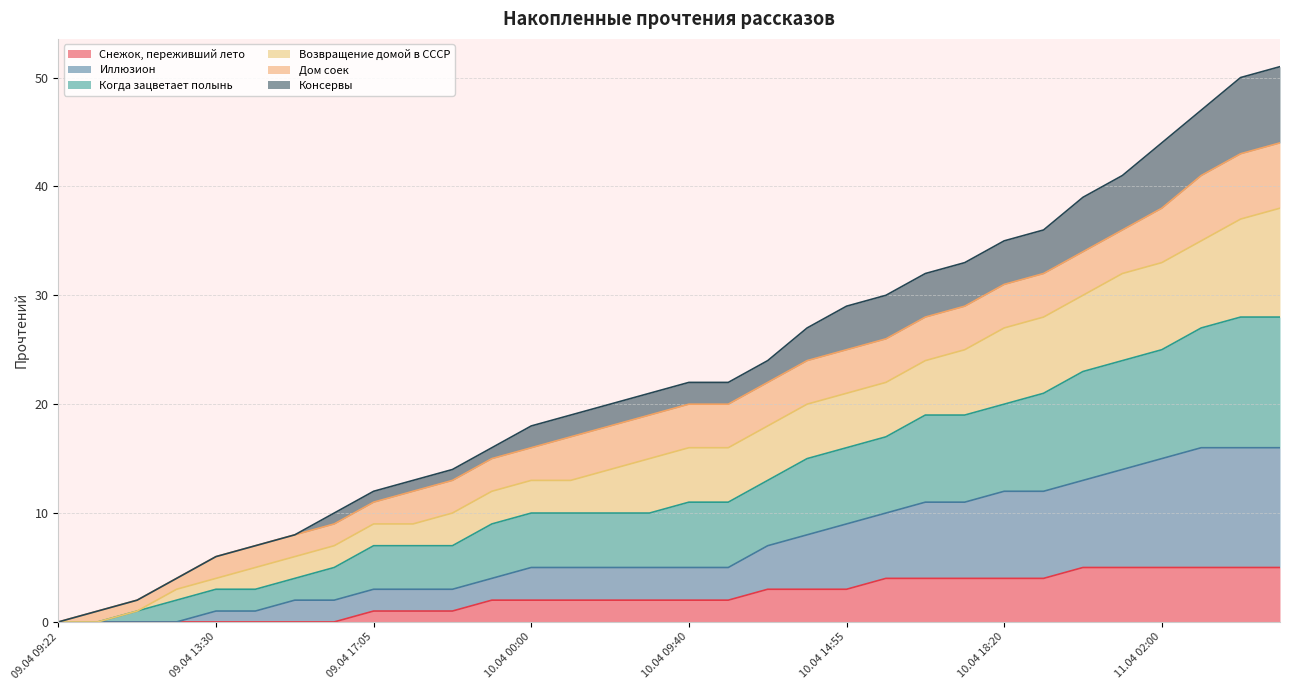

What is the highest value of the Снежок, переживший лето series?

5